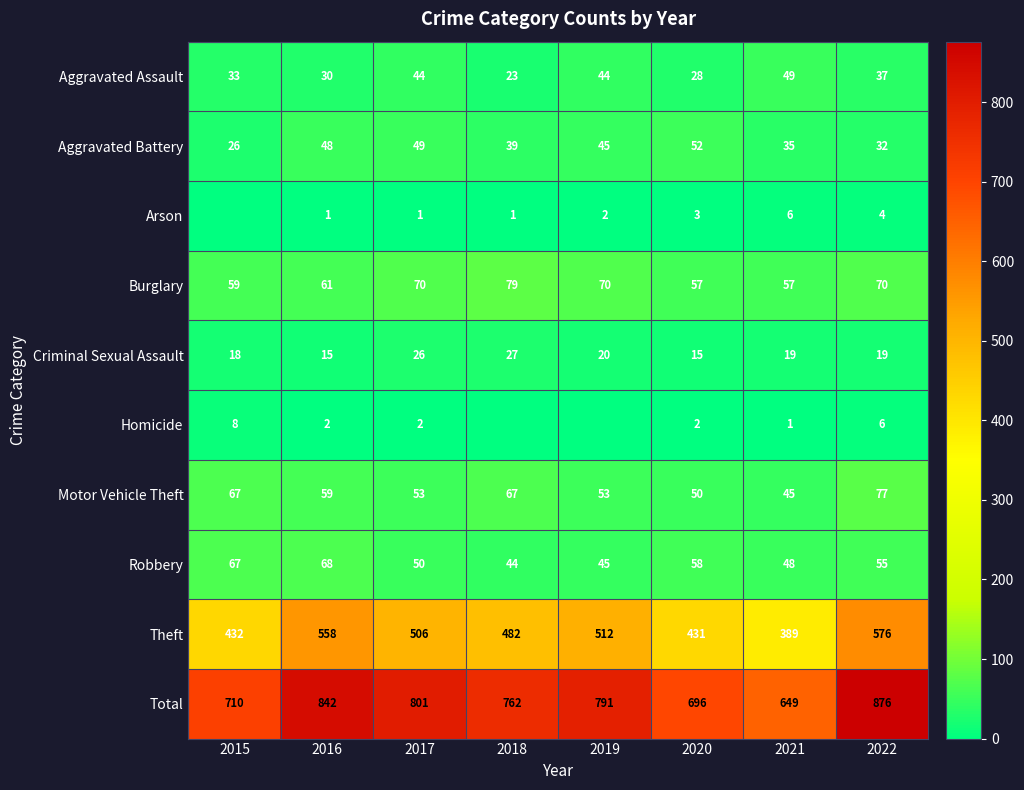

Where is Theft nearest to the value 482?

2018